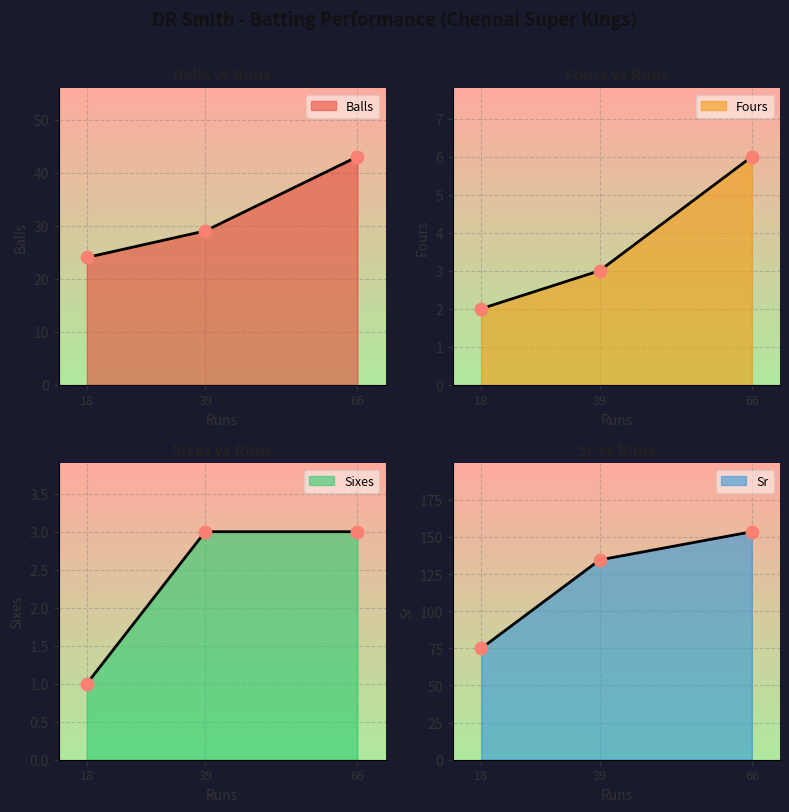

What are all the series names shown in the legend?

Balls, Fours, Sixes, Sr